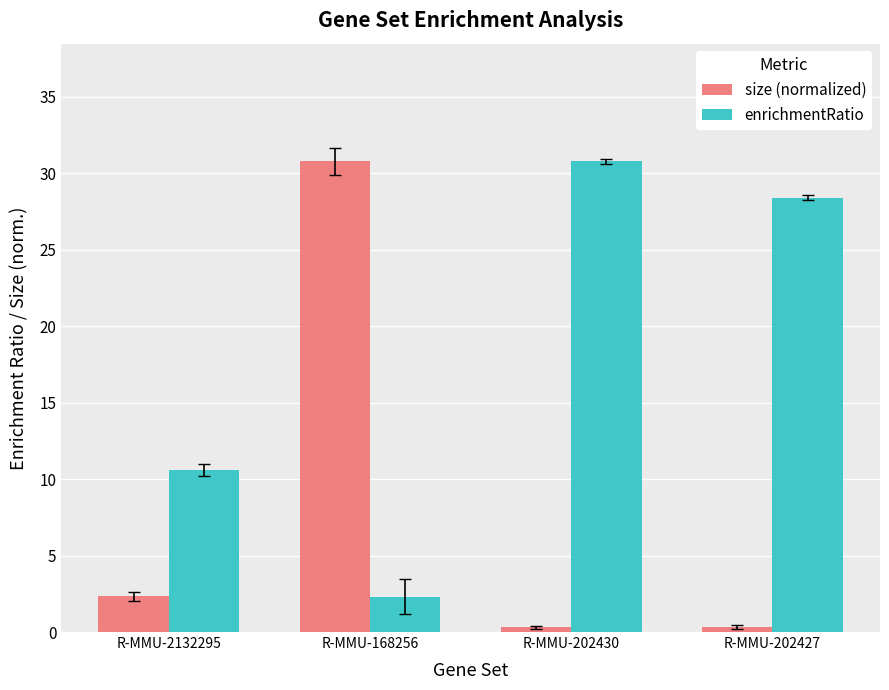

What is the difference between the highest and lowest values at R-MMU-168256?

28.5